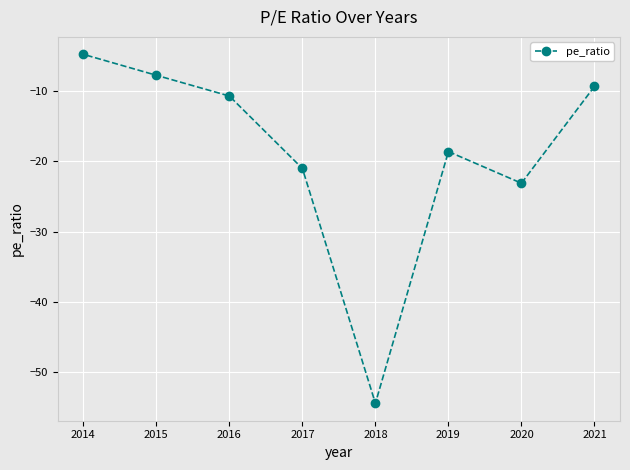

How many data points are less than -10?

5